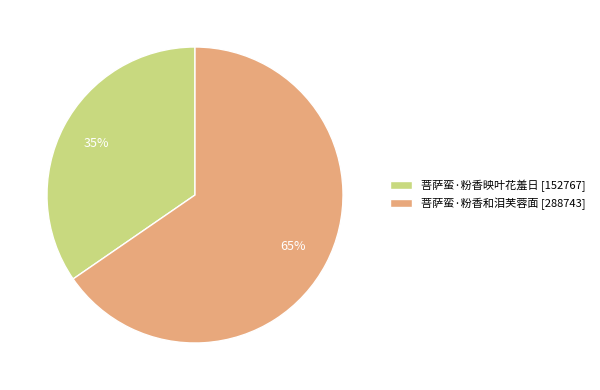

How many slices are in this pie chart?

2